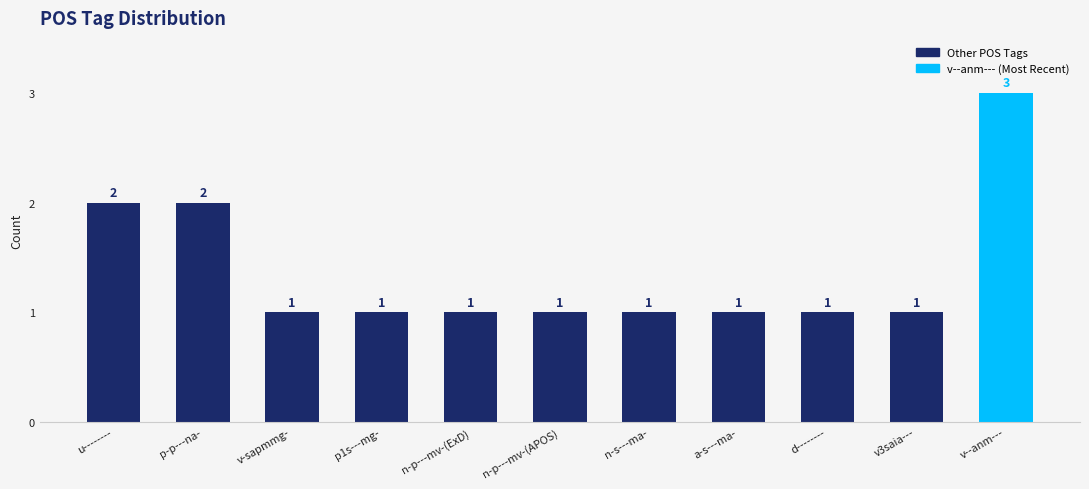

Reading right to left, list all the values displayed in this chart.

v--anm---=3	v3saia---=1	d--------=1	a-s---ma-=1	n-s---ma-=1	n-p---mv-(APOS)=1	n-p---mv-(ExD)=1	p1s---mg-=1	v-sapmmg-=1	p-p---na-=2	u--------=2